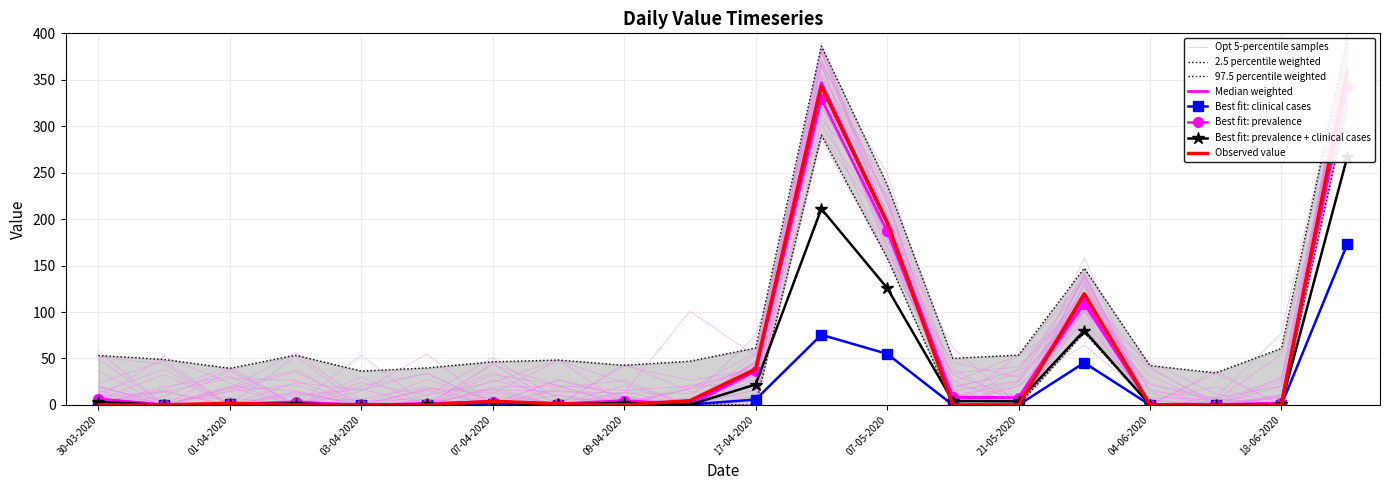

Which label corresponds to the largest value in the chart?

25-06-2020